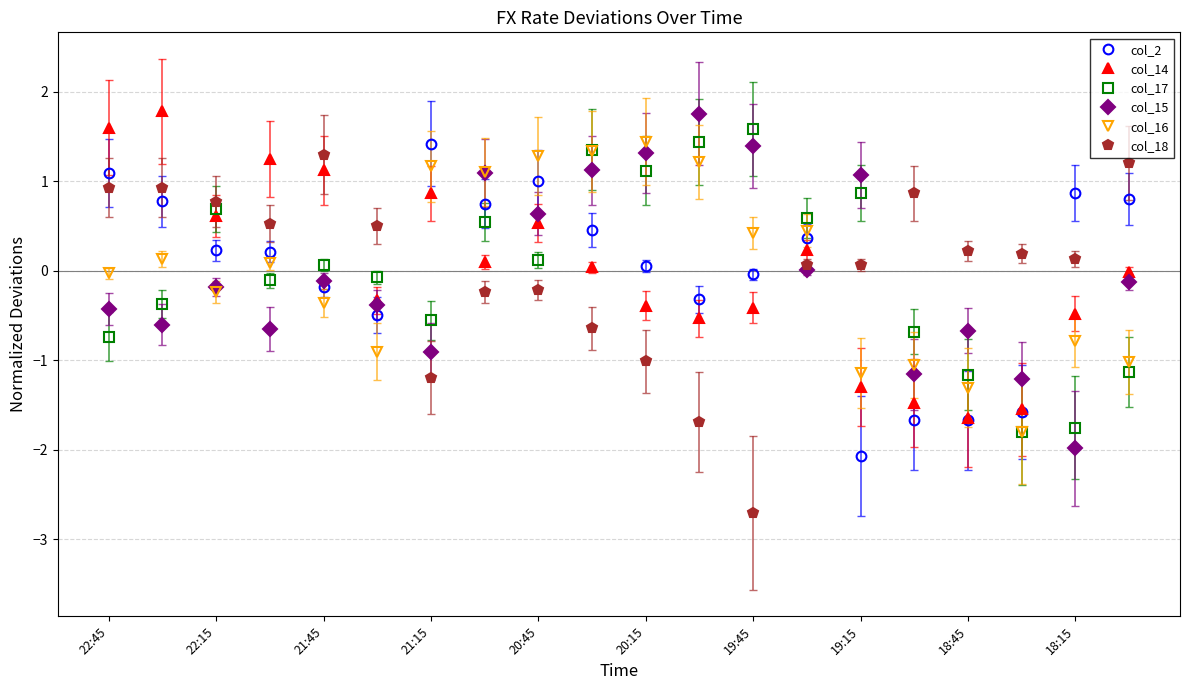

What is the maximum value for col_14?

1.8